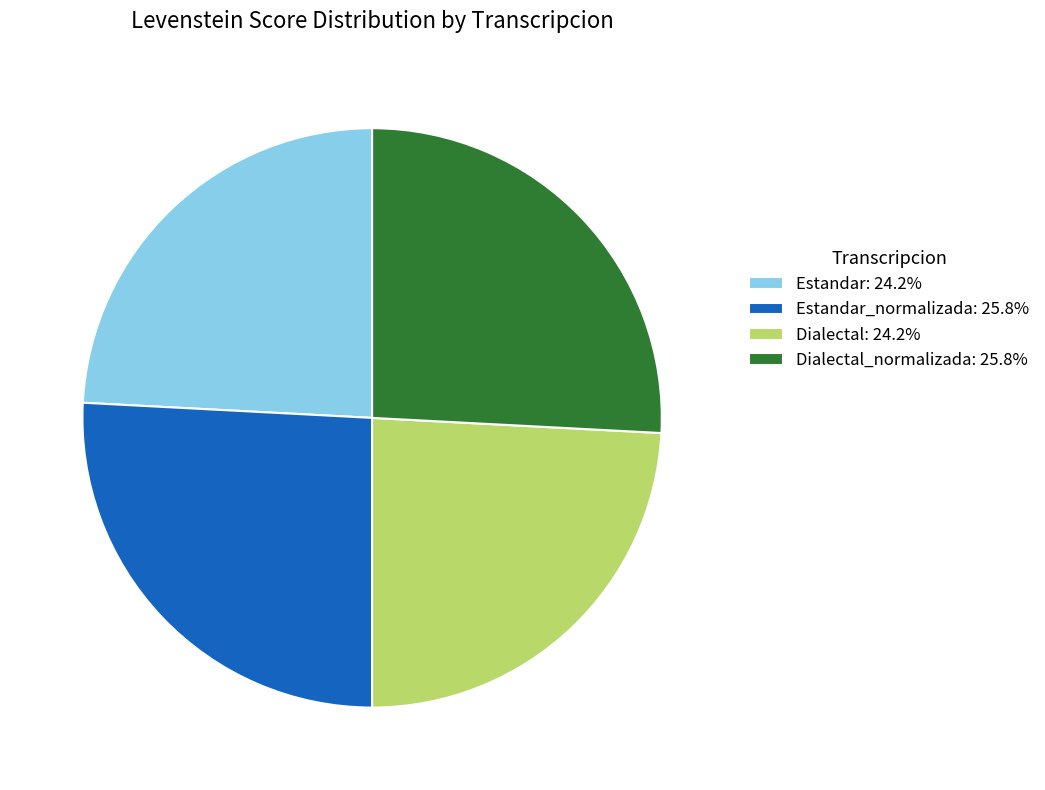

What is the ratio of the value at Dialectal: 24.2% to the value at Dialectal_normalizada: 25.8%?

0.9